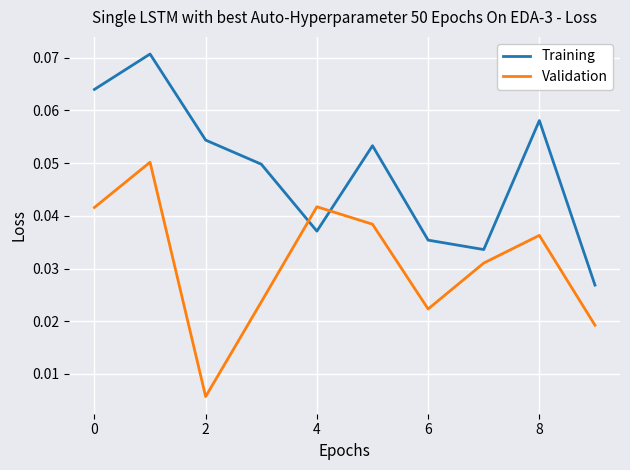

List the series in order of their peak value, highest first.

Training, Validation